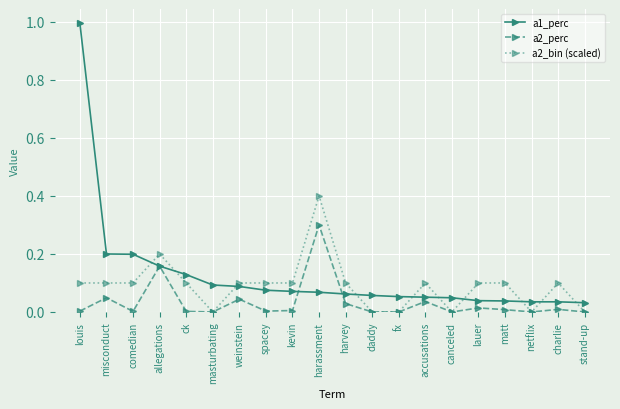

What is the label of the 19th point from the right?

misconduct